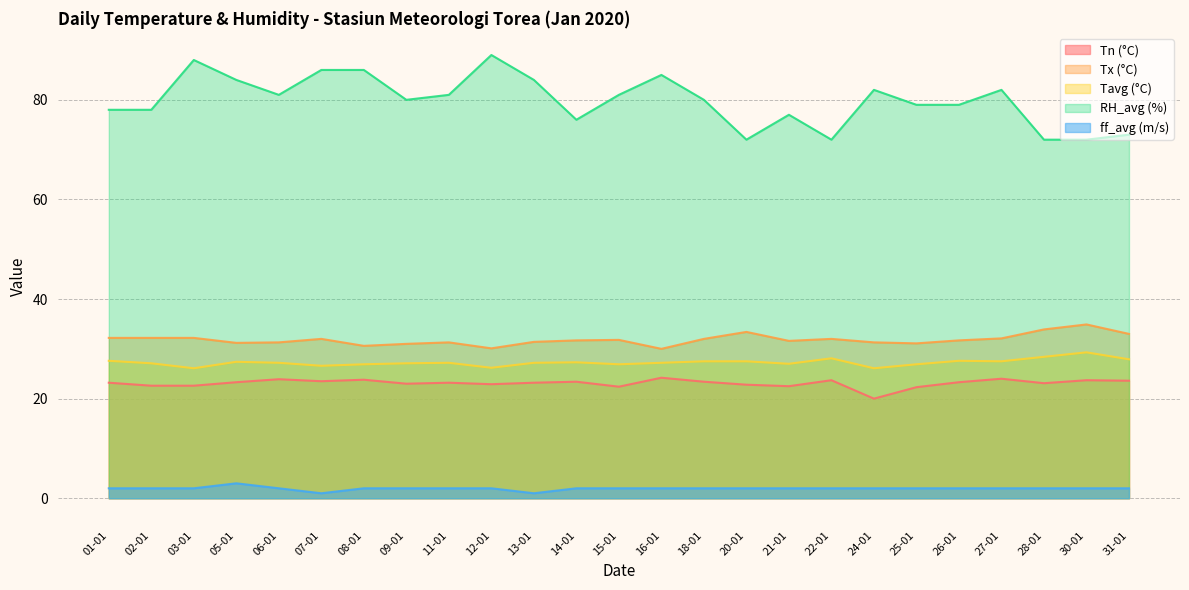

True or false: Tx has more than 0 points higher than both neighbors.

True